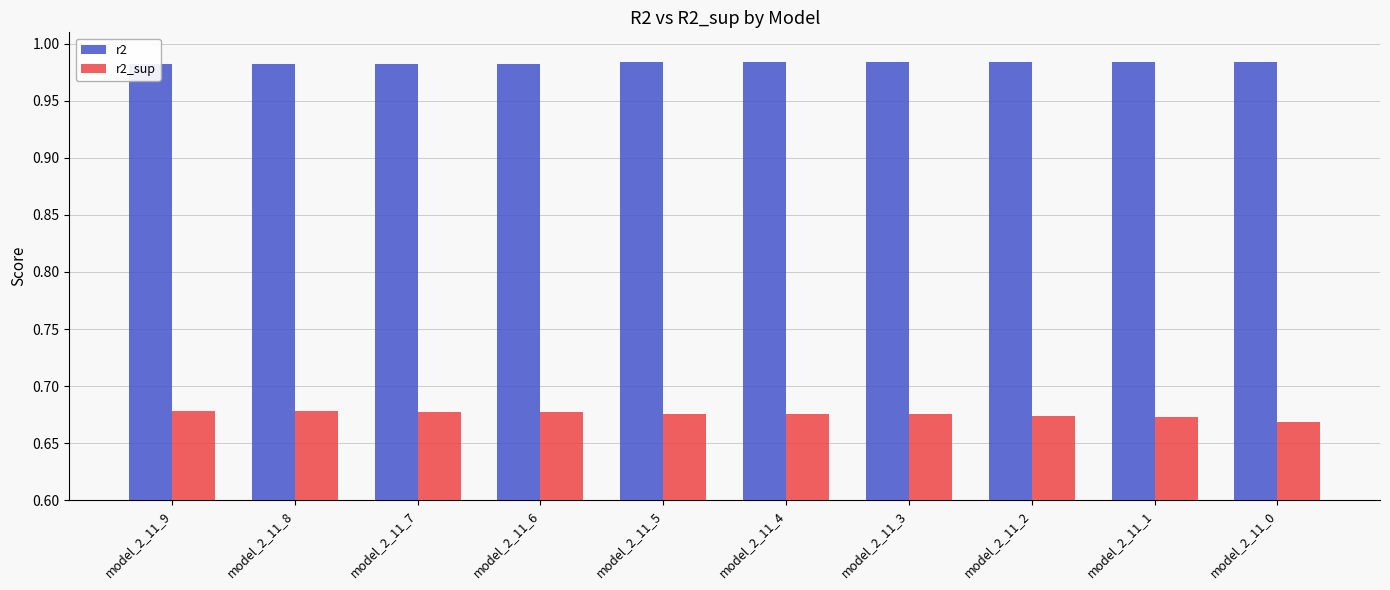

What is the total value across all series at model_2_11_9?

1.7